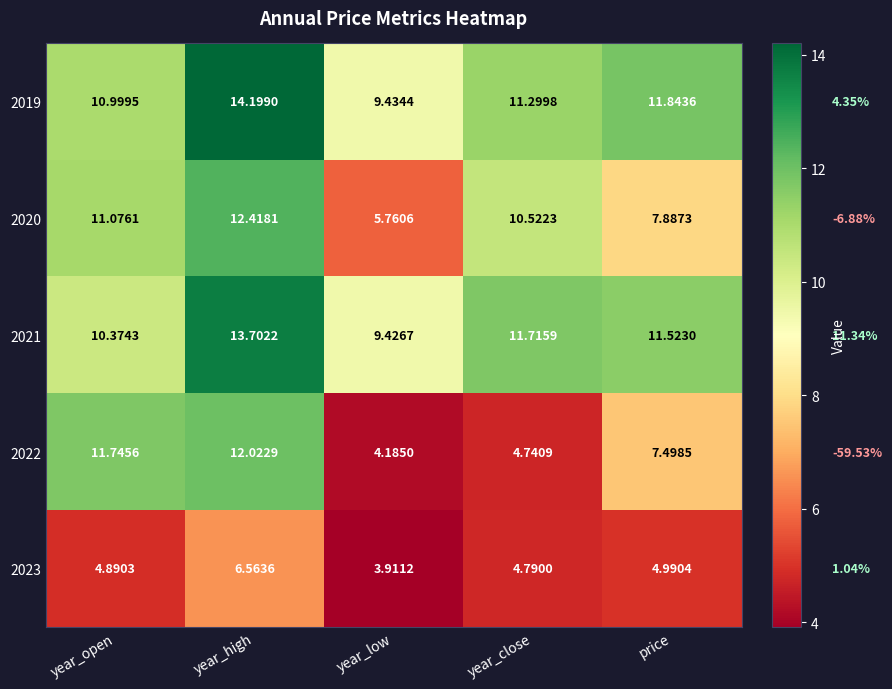

At year_open, list the series in order from largest to smallest.

2022, 2020, 2019, 2021, 2023